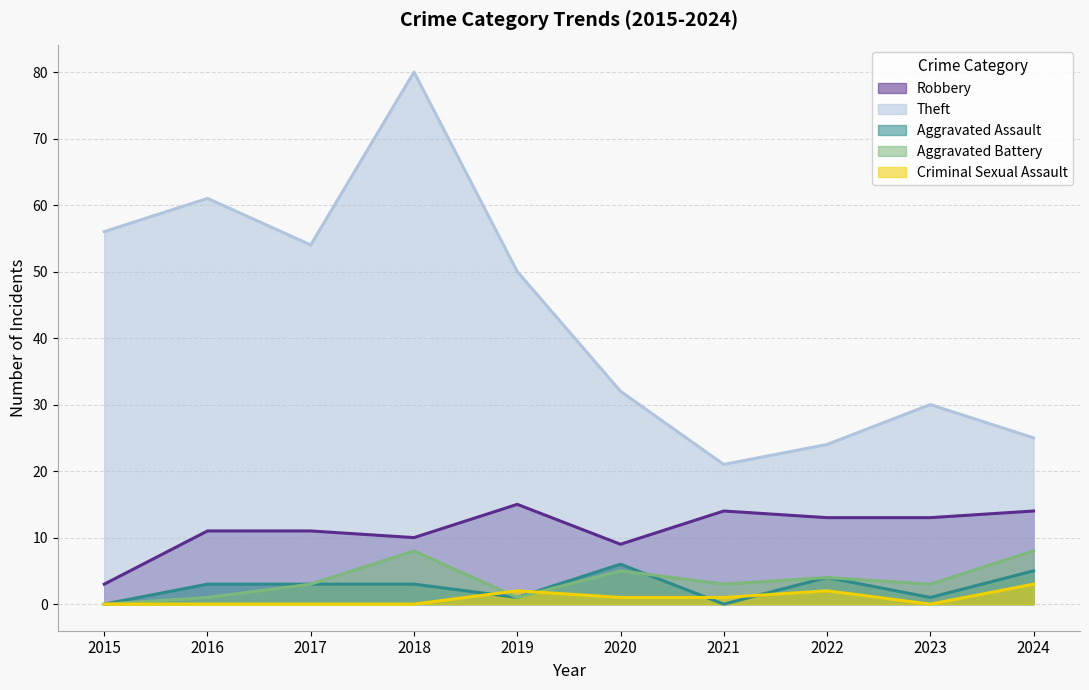

Does the chart have visible grid lines?

Yes